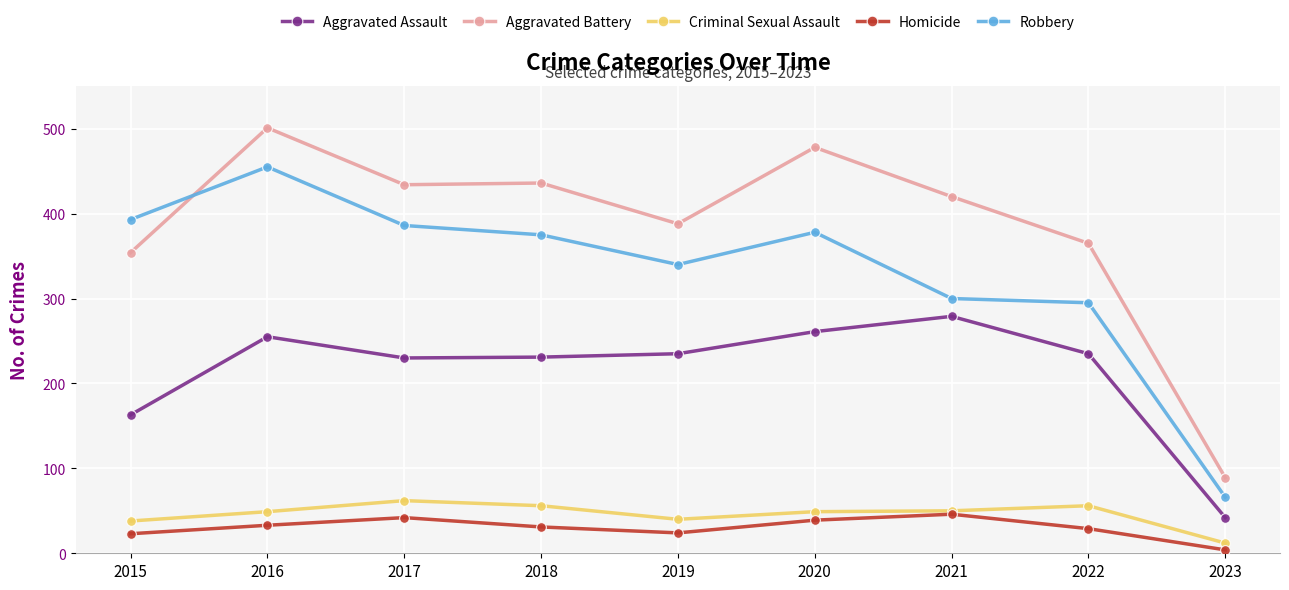

Where is the first local minimum for Criminal Sexual Assault?

2019